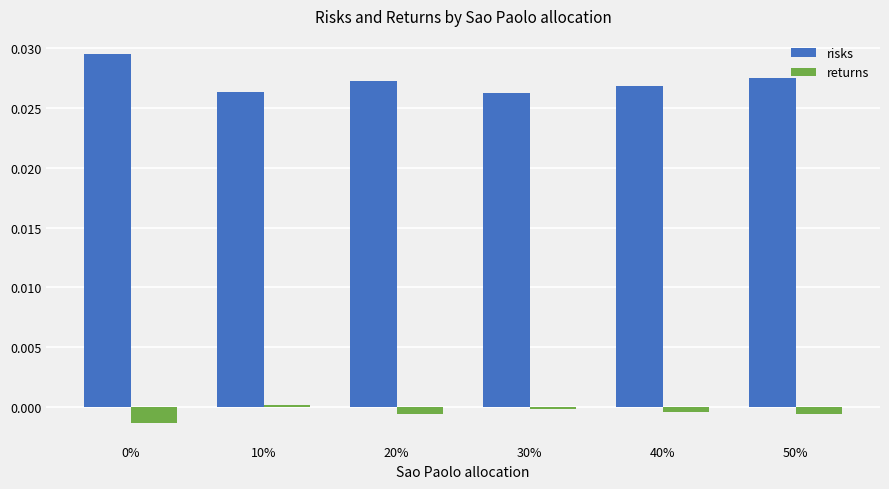

Is it true that risks equals 0.0 at 30%?

True